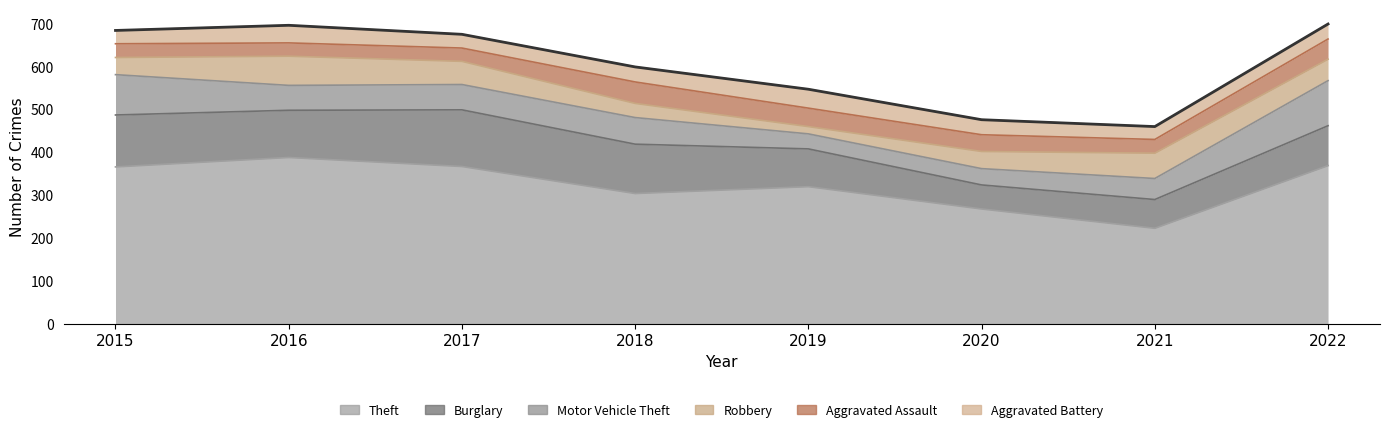

What are all the series names shown in the legend?

Theft, Burglary, Motor Vehicle Theft, Robbery, Aggravated Assault, Aggravated Battery